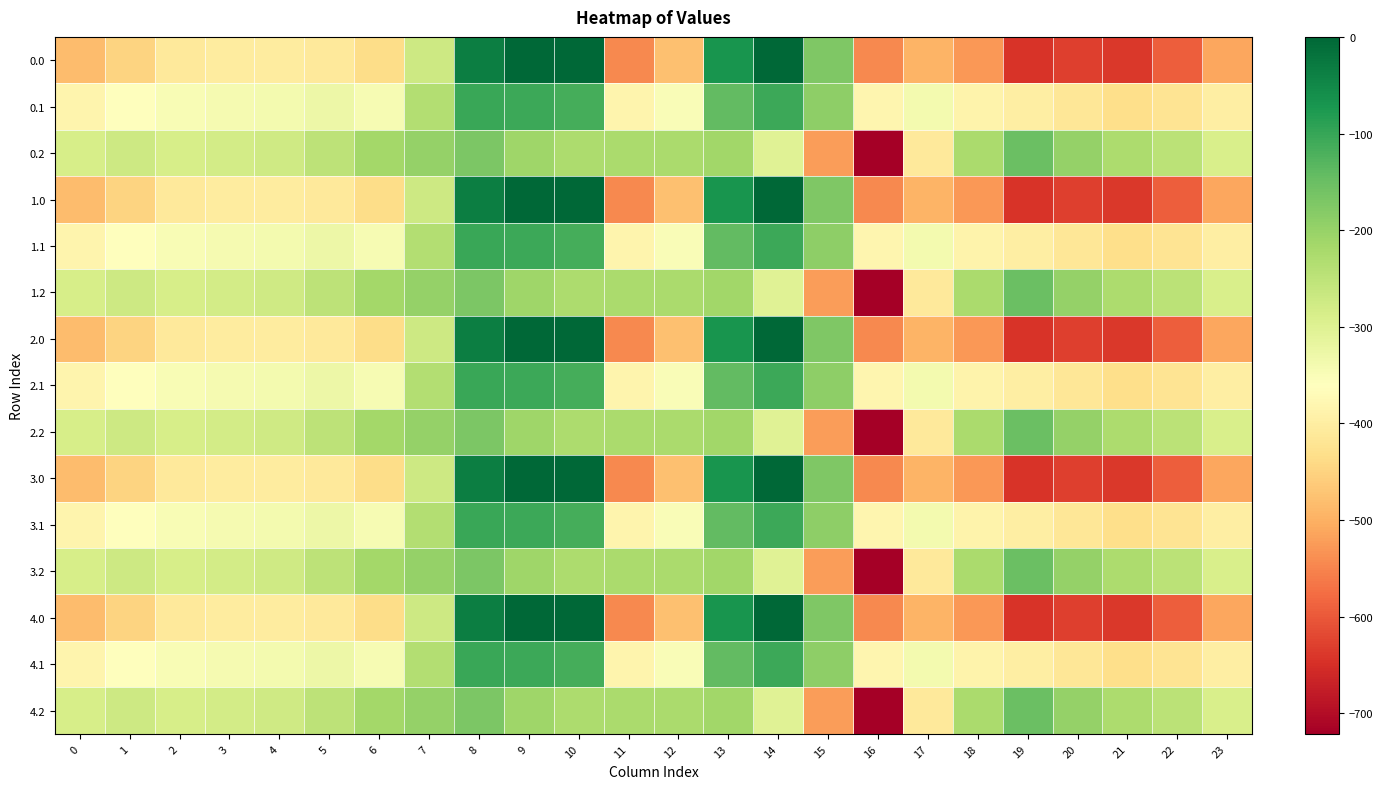

At 9, list the series in order from smallest to largest.

0.2, 1.2, 2.2, 3.2, 4.2, 0.1, 1.1, 2.1, 3.1, 4.1, 0.0, 1.0, 2.0, 3.0, 4.0